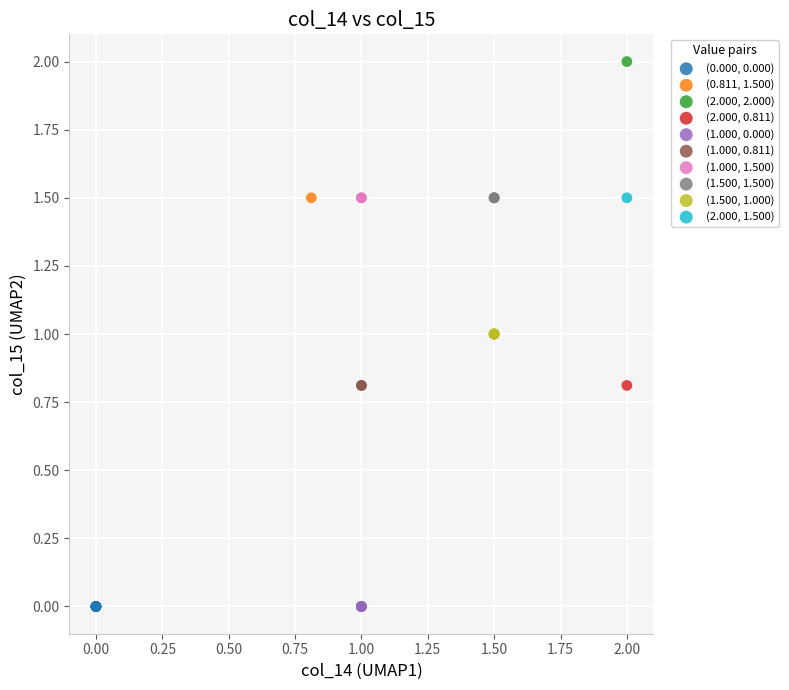

What are all the series names shown in the legend?

(0.000, 0.000), (0.811, 1.500), (2.000, 2.000), (2.000, 0.811), (1.000, 0.000), (1.000, 0.811), (1.000, 1.500), (1.500, 1.500), (1.500, 1.000), (2.000, 1.500)